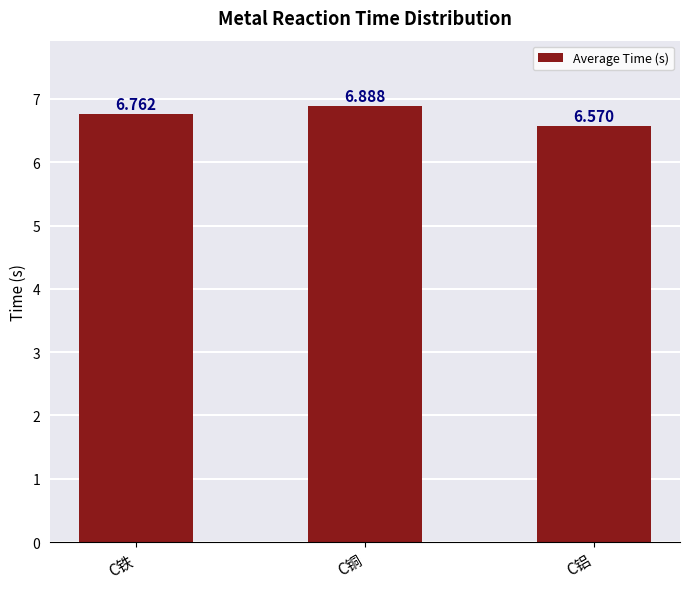

Are the bars horizontal?

No